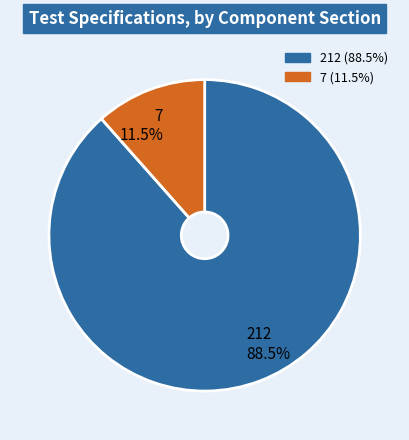

Count the number of slices in the pie.

2